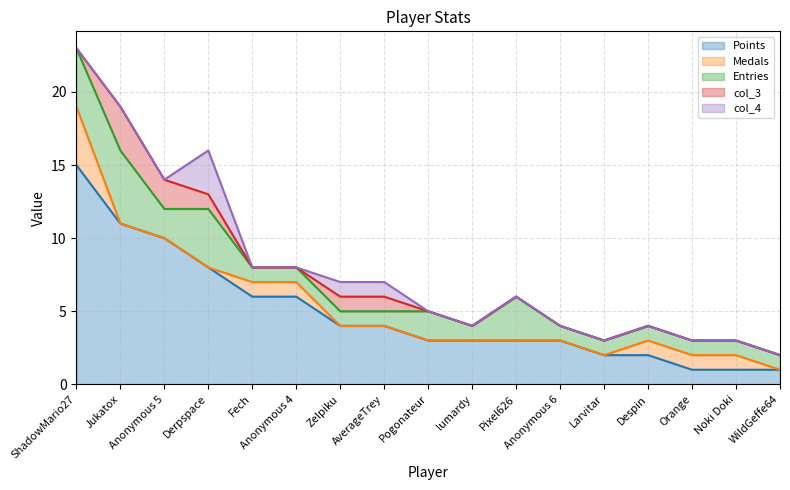

What is the difference between the maximum and minimum values in the col_4 series?

3